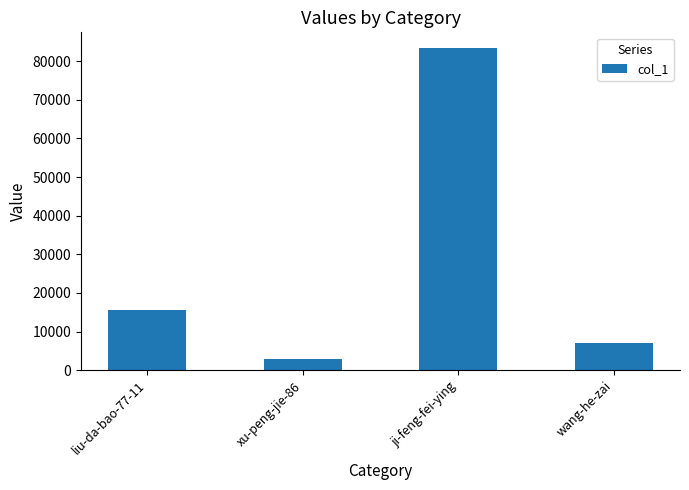

Which category has the highest value across all series?

ji-feng-fei-ying